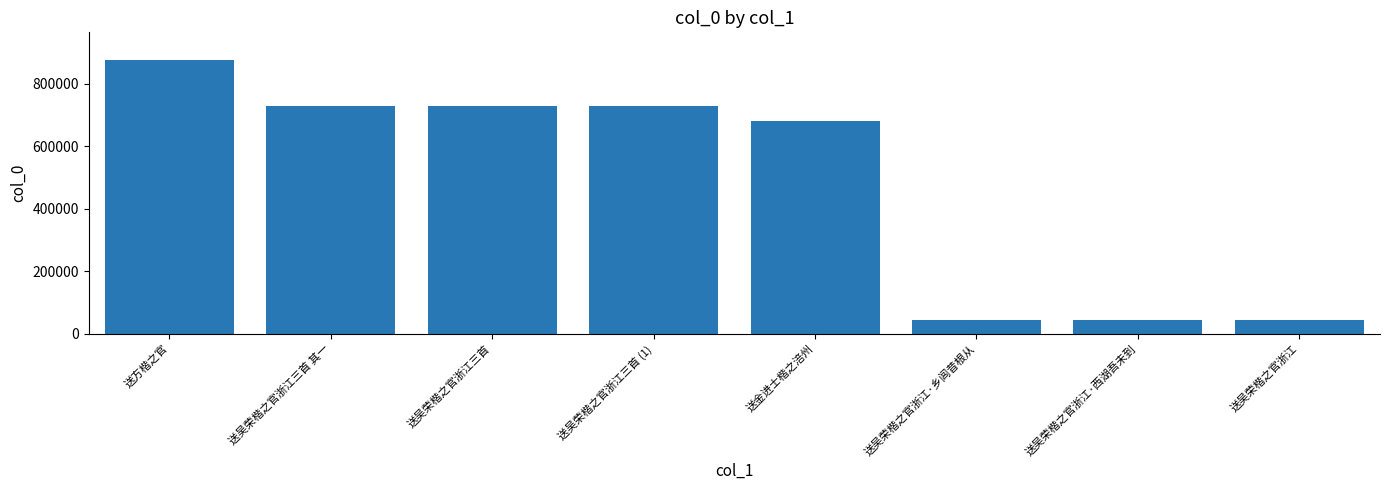

What is the value of the 6th bar from the left?

42983